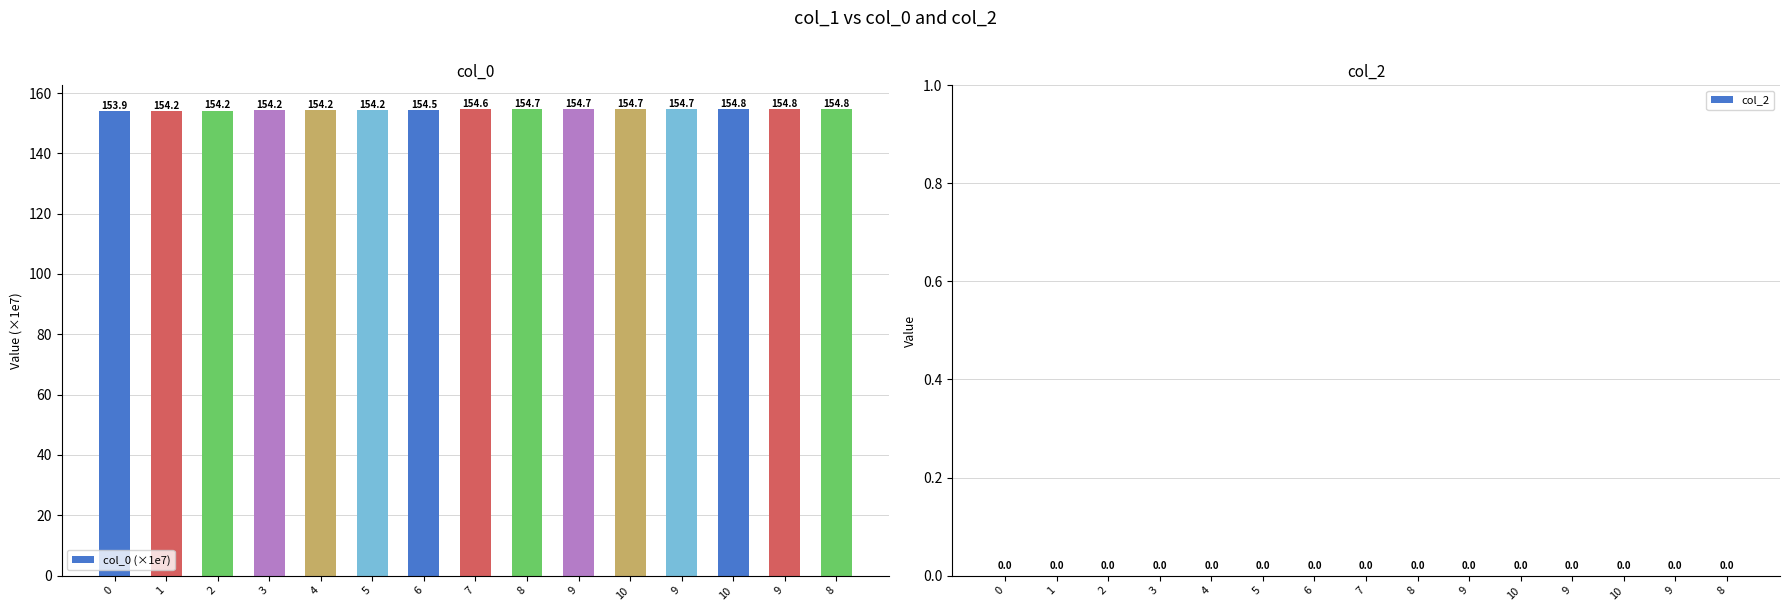

Which label corresponds to the largest value in the chart?

8